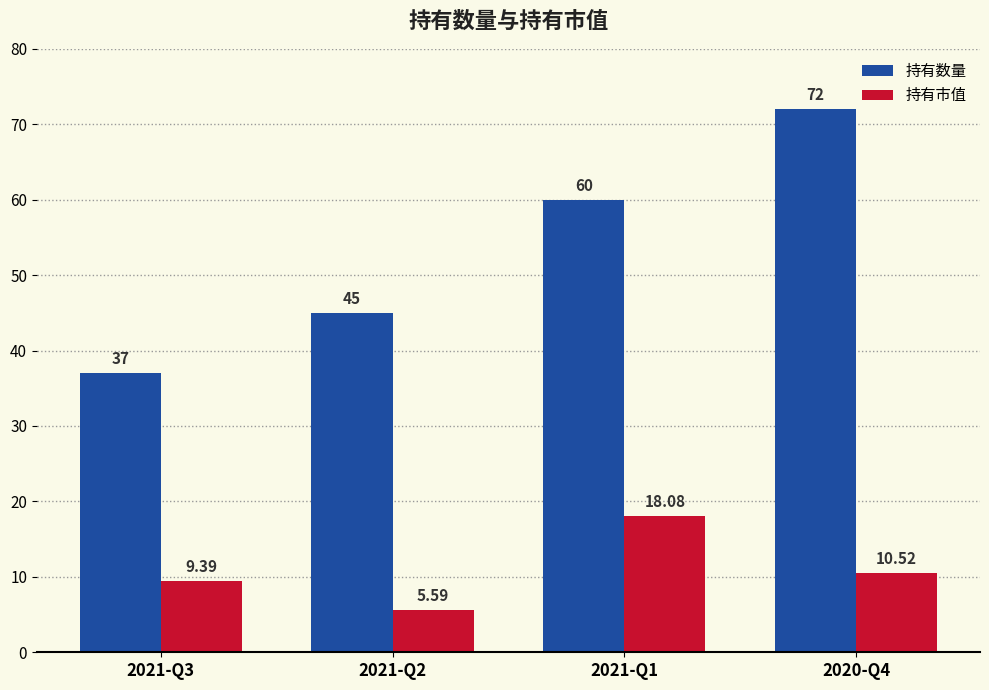

What is the maximum value for 持有市值?

18.1